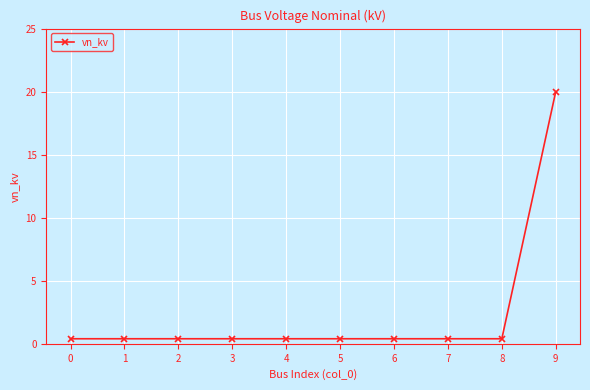

What is the change in value from 5 to 9?

+19.6